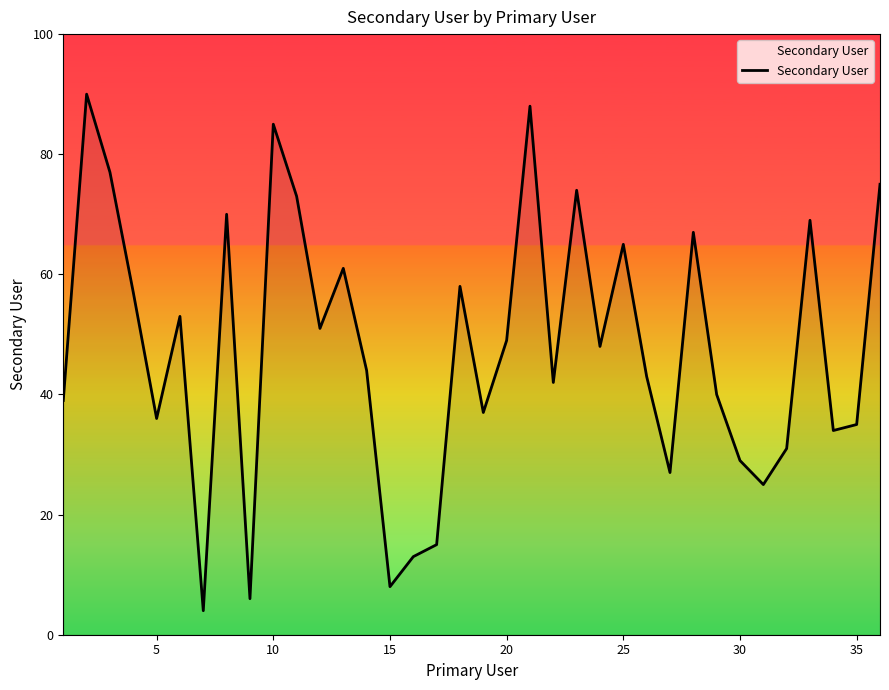

What is the greatest value displayed?

90